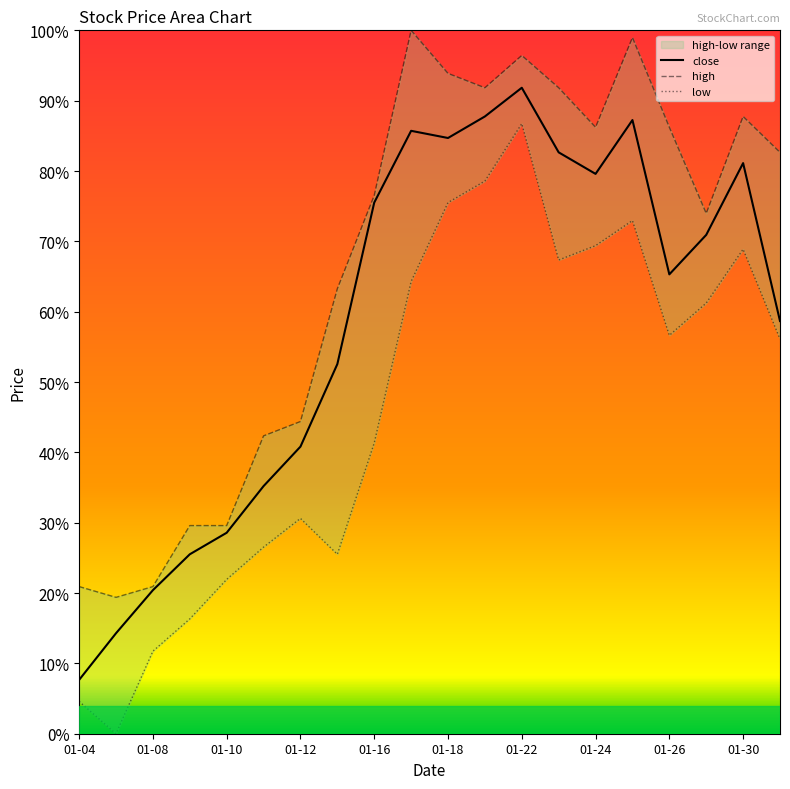

What is the spread (max minus min) of values at 01-18?

0.2